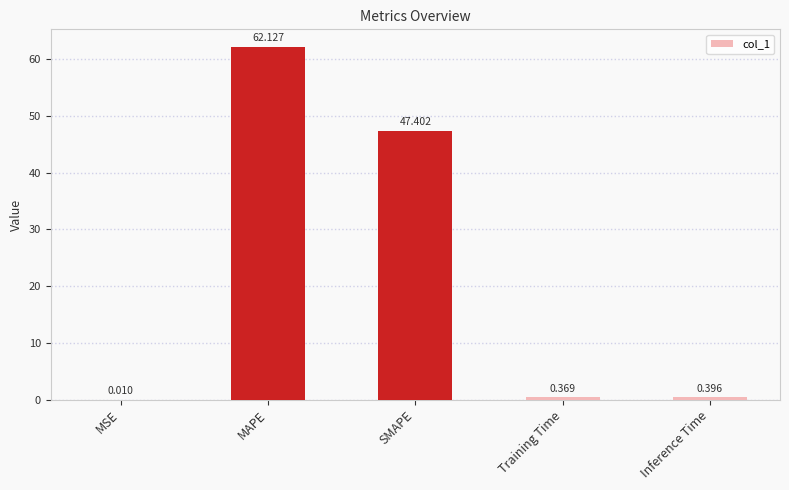

True or false: the data shows 18.3 at SMAPE.

False